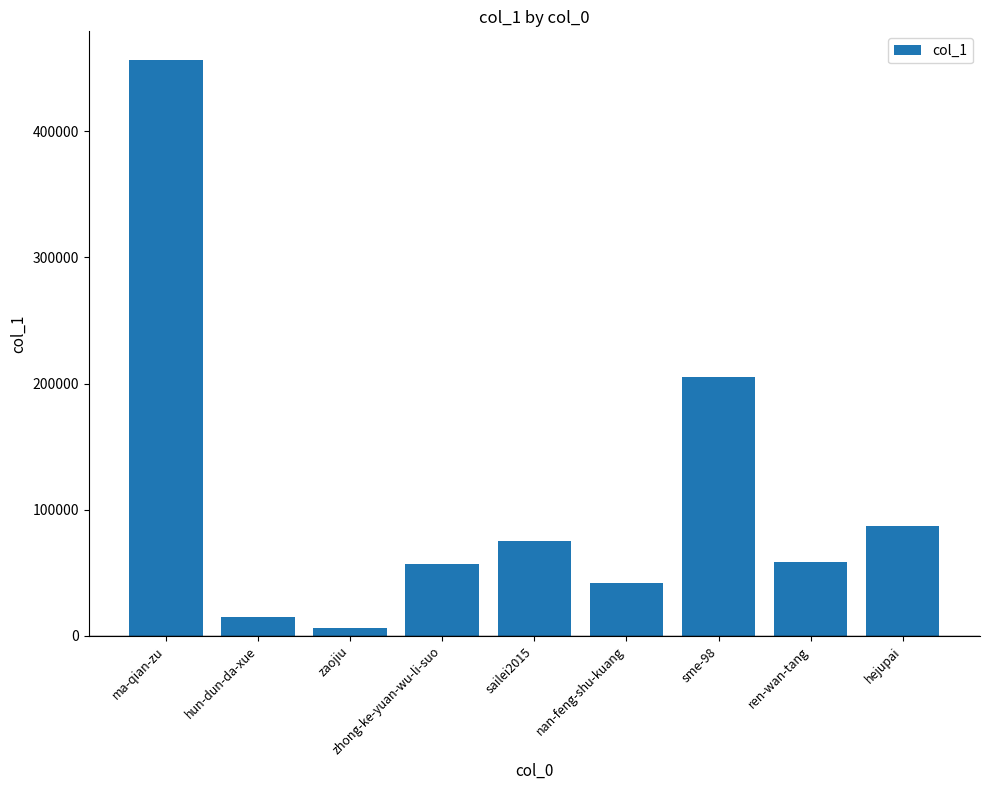

What is the difference between the values at zhong-ke-yuan-wu-li-suo and nan-feng-shu-kuang?

14657